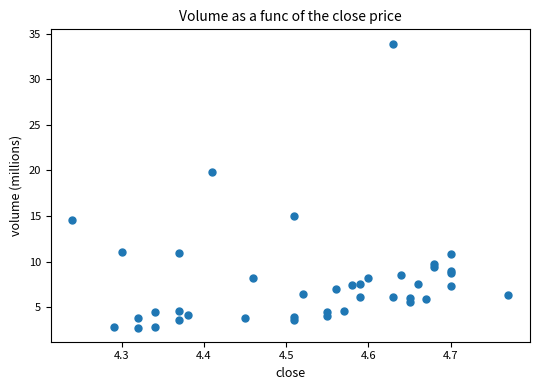

What Y value in the scatter plot is closest to 18?

19.8